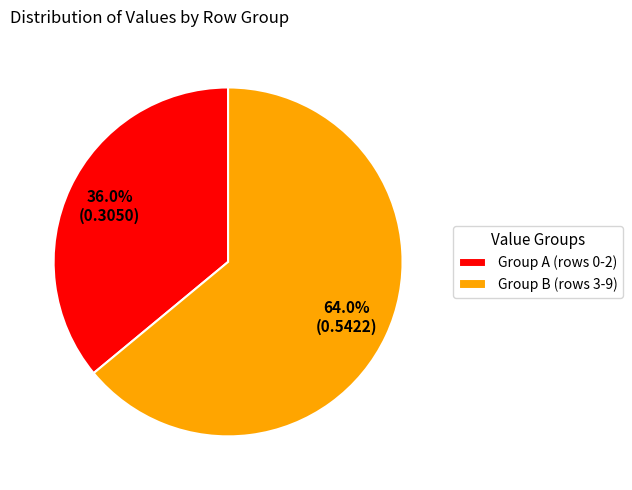

Which category has the biggest portion of the pie?

Group B (rows 3-9)